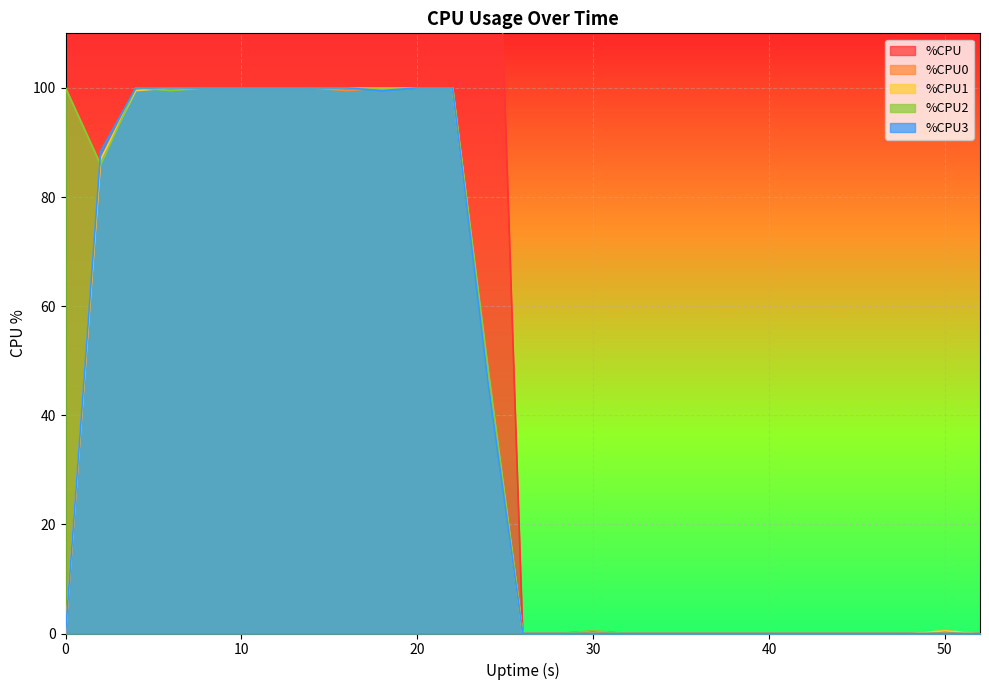

Which has a higher value, 44 or 14?

14